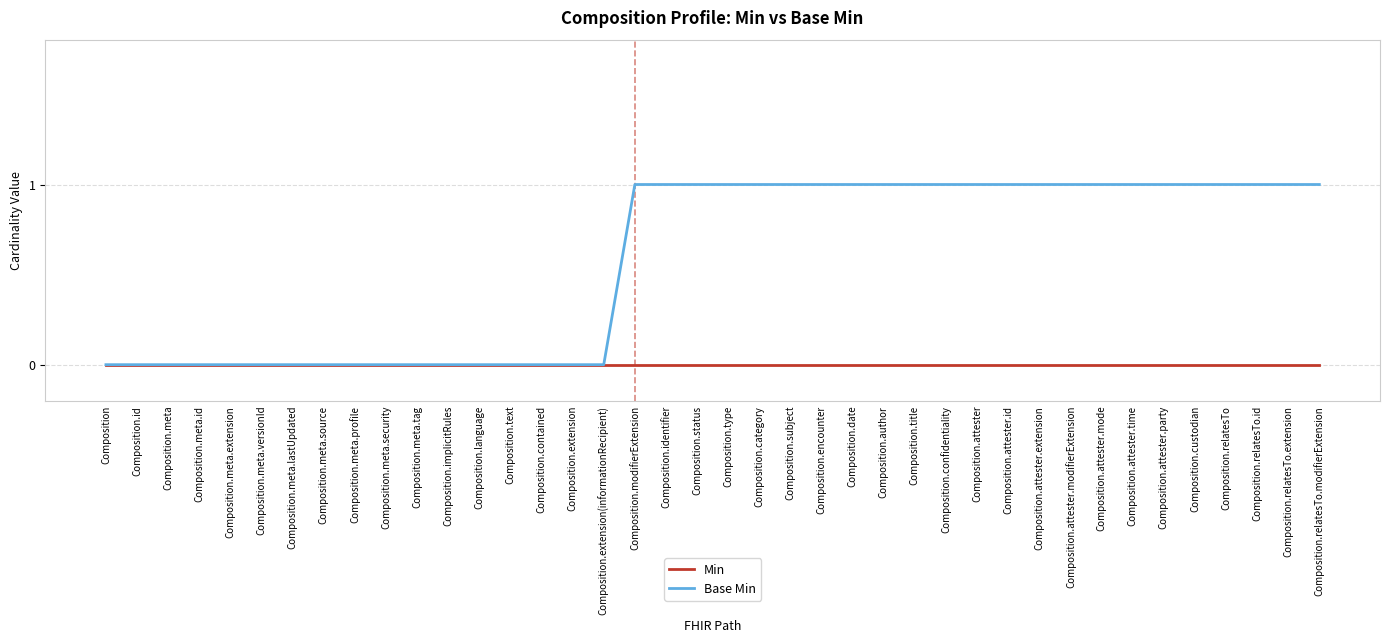

Reading left to right, extract all data points from this chart.

Min: Composition=0	Composition.id=0	Composition.meta=0	Composition.meta.id=0	Composition.meta.extension=0	Composition.meta.versionId=0	Composition.meta.lastUpdated=0	Composition.meta.source=0	Composition.meta.profile=0	Composition.meta.security=0	Composition.meta.tag=0	Composition.implicitRules=0	Composition.language=0	Composition.text=0	Composition.contained=0	Composition.extension=0	Composition.extension(informationRecipient)=0	Composition.modifierExtension=0	Composition.identifier=0	Composition.status=0	Composition.type=0	Composition.category=0	Composition.subject=0	Composition.encounter=0	Composition.date=0	Composition.author=0	Composition.title=0	Composition.confidentiality=0	Composition.attester=0	Composition.attester.id=0	Composition.attester.extension=0	Composition.attester.modifierExtension=0	Composition.attester.mode=0	Composition.attester.time=0	Composition.attester.party=0	Composition.custodian=0	Composition.relatesTo=0	Composition.relatesTo.id=0	Composition.relatesTo.extension=0	Composition.relatesTo.modifierExtension=0
Base Min: Composition=0	Composition.id=0	Composition.meta=0	Composition.meta.id=0	Composition.meta.extension=0	Composition.meta.versionId=0	Composition.meta.lastUpdated=0	Composition.meta.source=0	Composition.meta.profile=0	Composition.meta.security=0	Composition.meta.tag=0	Composition.implicitRules=0	Composition.language=0	Composition.text=0	Composition.contained=0	Composition.extension=0	Composition.extension(informationRecipient)=0	Composition.modifierExtension=1	Composition.identifier=1	Composition.status=1	Composition.type=1	Composition.category=1	Composition.subject=1	Composition.encounter=1	Composition.date=1	Composition.author=1	Composition.title=1	Composition.confidentiality=1	Composition.attester=1	Composition.attester.id=1	Composition.attester.extension=1	Composition.attester.modifierExtension=1	Composition.attester.mode=1	Composition.attester.time=1	Composition.attester.party=1	Composition.custodian=1	Composition.relatesTo=1	Composition.relatesTo.id=1	Composition.relatesTo.extension=1	Composition.relatesTo.modifierExtension=1